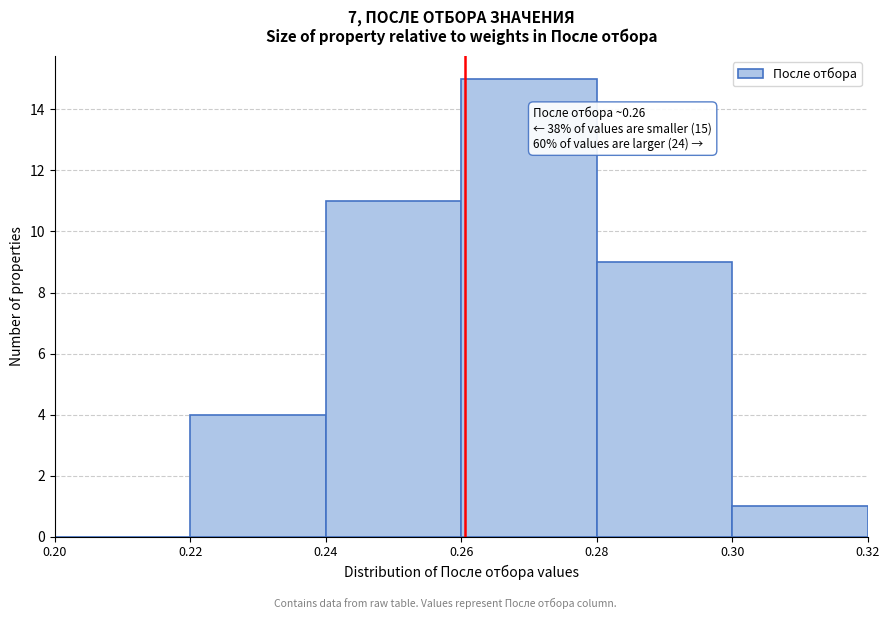

Which range on the x-axis has the tallest bar?

0.26 to 0.28